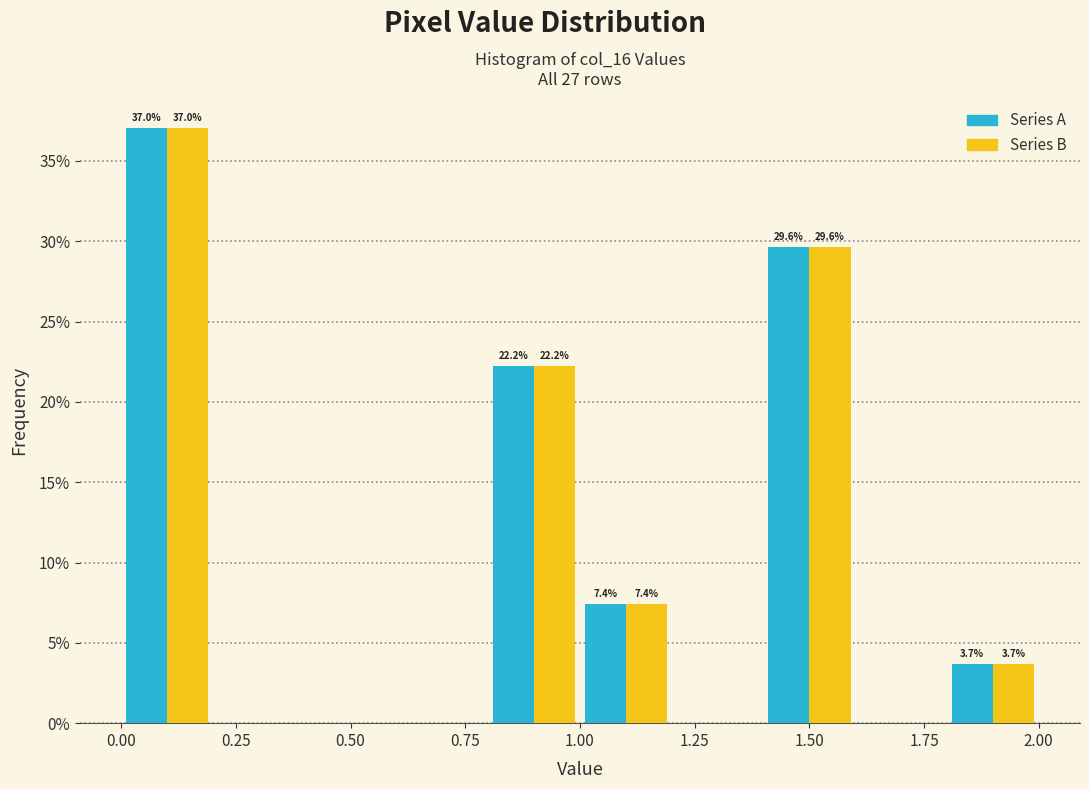

In the Series B series, which range on the x-axis has the tallest bar?

0.0 to 0.2